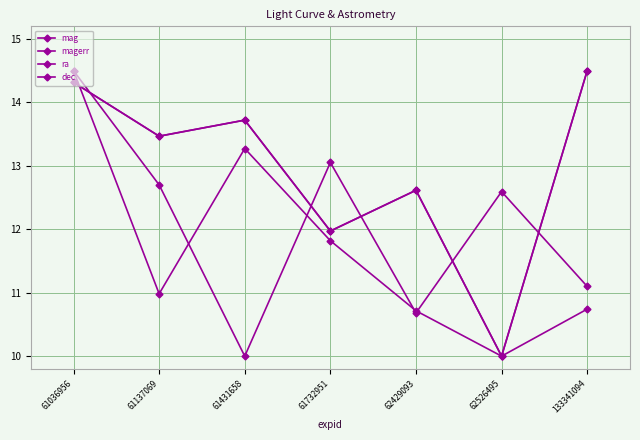

Reading left to right, transcribe all the data shown in this chart.

mag: 61036956=14.3	61137069=13.5	61431658=13.7	61732951=12.0	62429093=12.6	62526495=10.0	133341094=14.5
magerr: 61036956=14.3	61137069=13.5	61431658=13.7	61732951=12.0	62429093=12.6	62526495=10.0	133341094=14.5
ra: 61036956=14.5	61137069=12.7	61431658=10.0	61732951=13.1	62429093=10.7	62526495=12.6	133341094=11.1
dec: 61036956=14.5	61137069=11.0	61431658=13.3	61732951=11.8	62429093=10.7	62526495=10.0	133341094=10.7